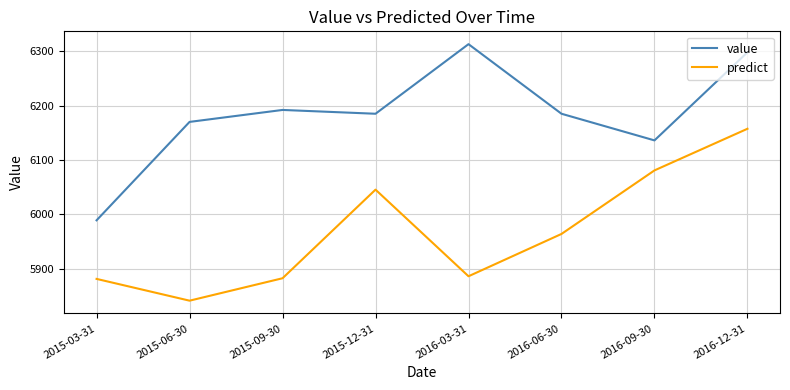

True or false: predict and value cross at least once.

False